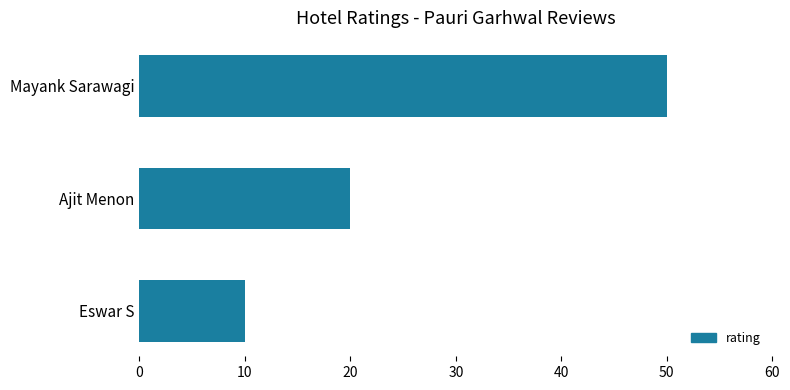

How many categories are shown in the chart?

3